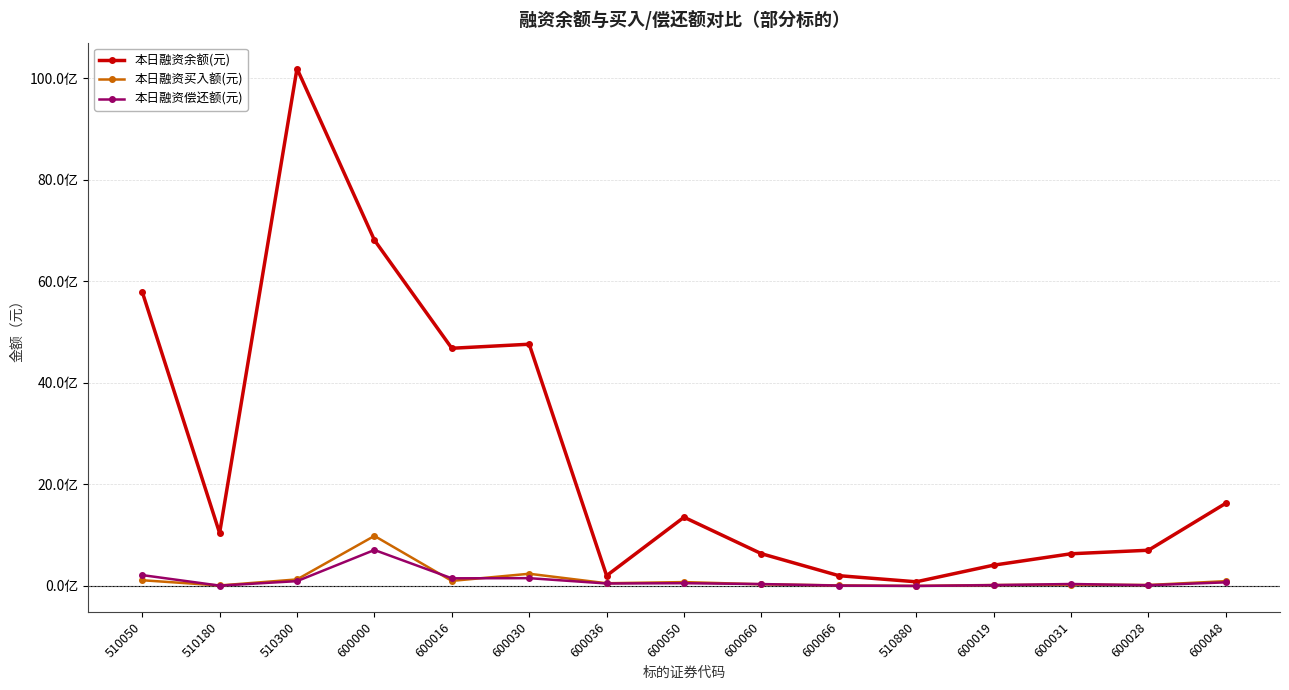

What is the label of the 2nd point from the right?

600028